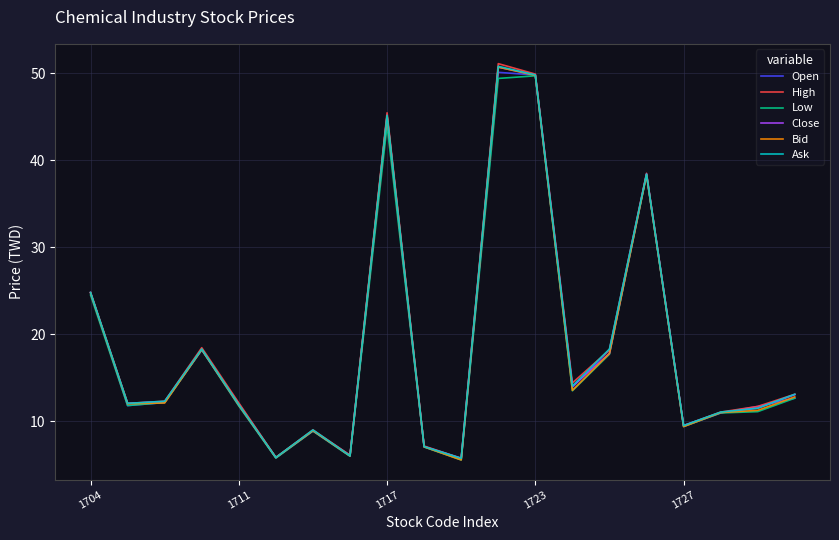

How many lines are shown in the chart?

6